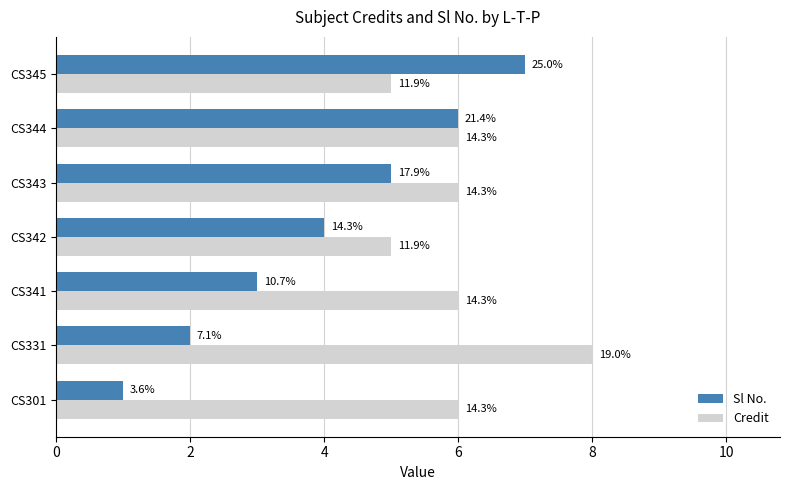

At how many categories does at least one series exceed 5?

6